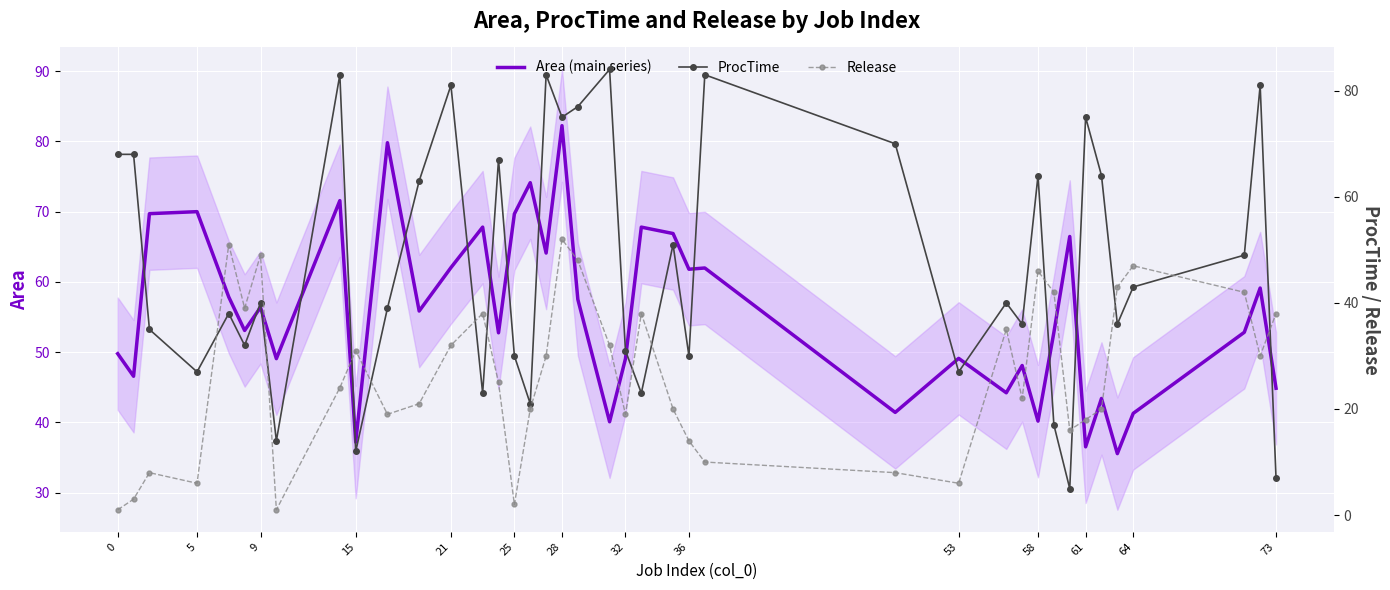

What is the lowest value of the Area (main series) series?

35.5